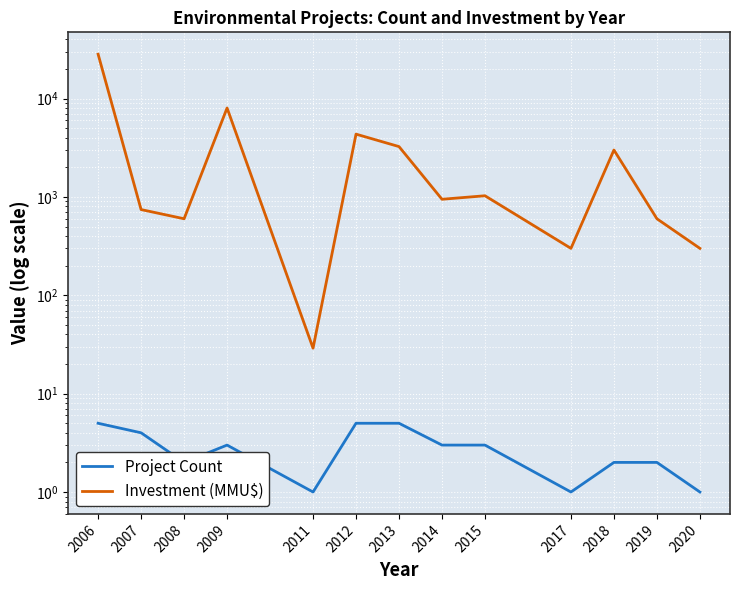

True or false: Project Count and Investment (MMU$) cross at least once.

False